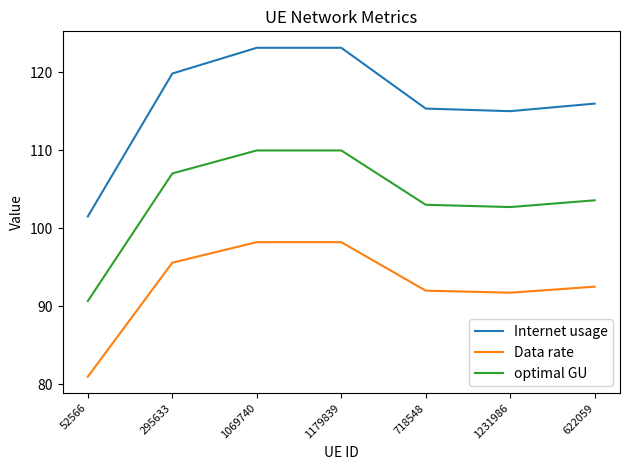

What is the difference between the Data rate values at 1069740 and 622059?

5.7